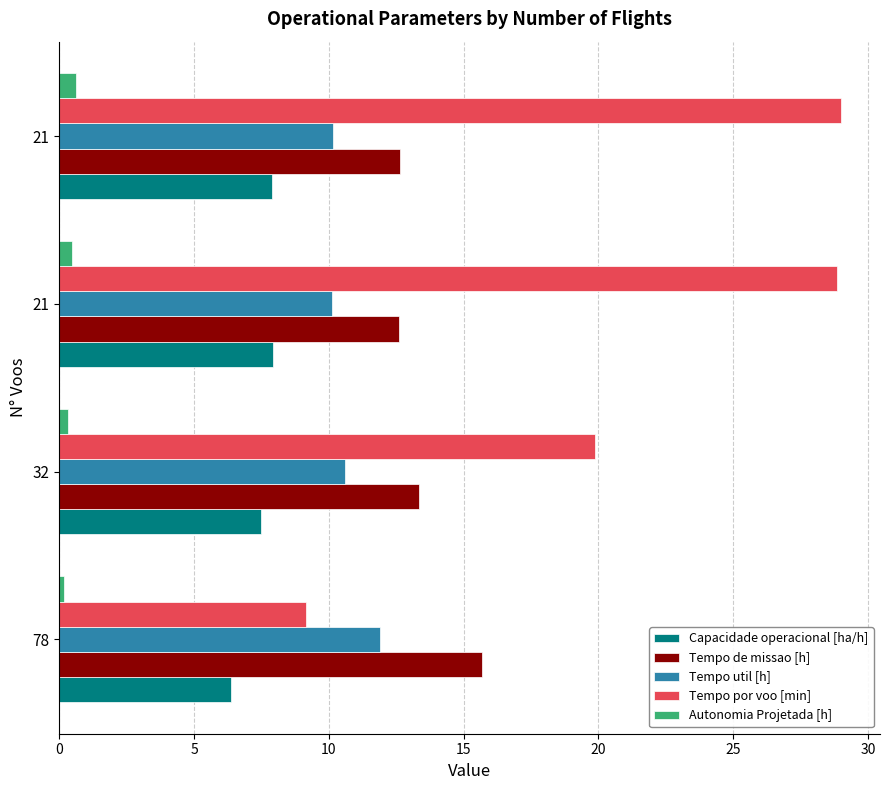

How many values in the Tempo por voo [min] series are below 28?

2